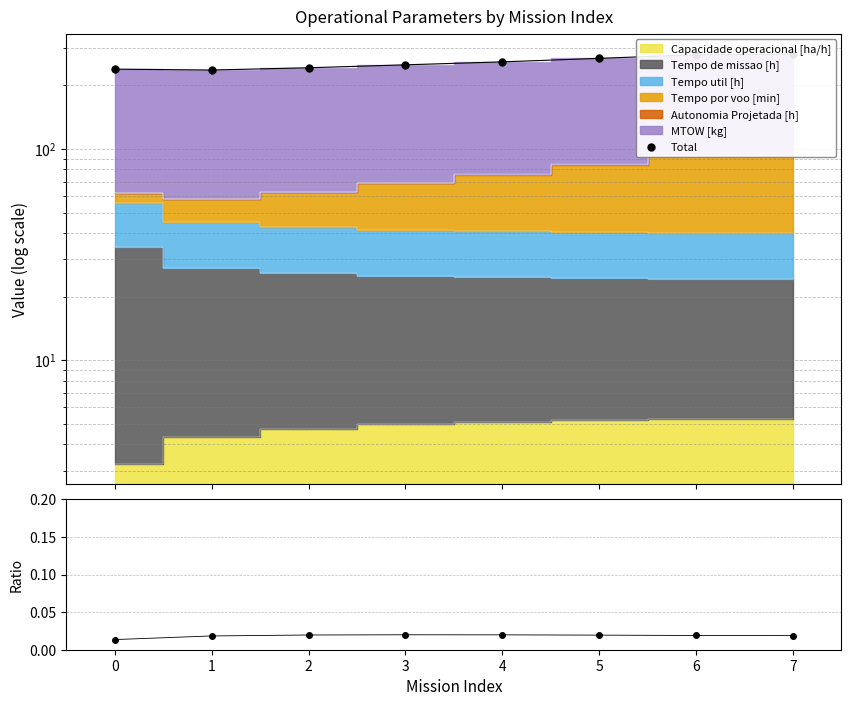

How many Series 1 / Total values are between 0 and 1?

8